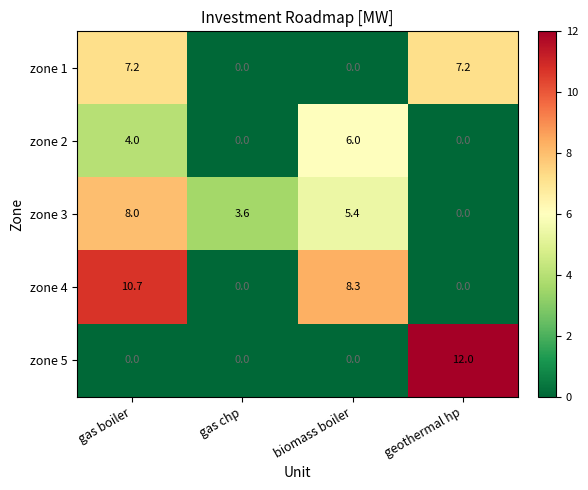

The value of zone 5 at gas chp is 6.9. True or false?

False